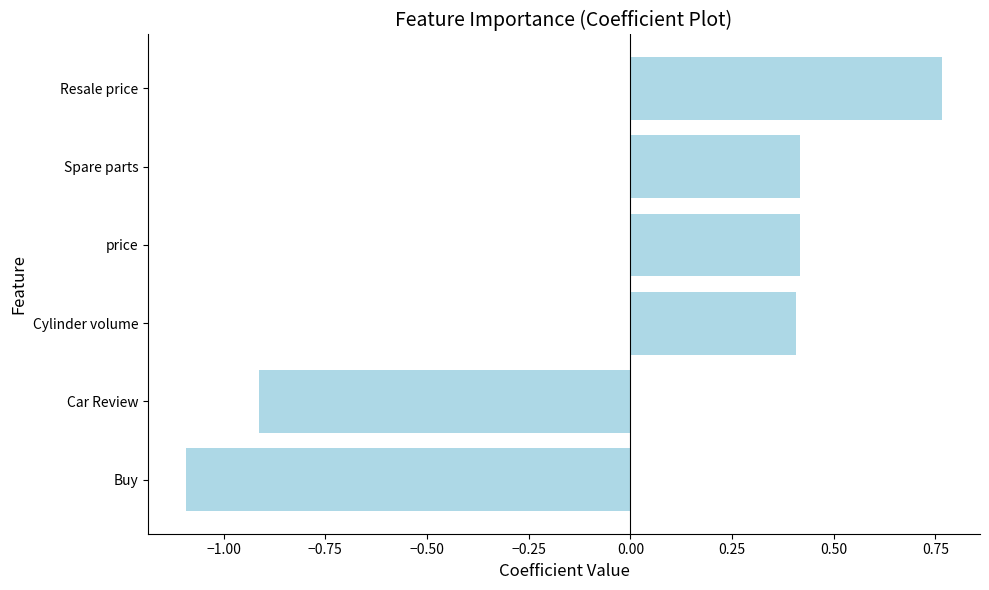

The chart shows a value of -1.6 at Buy. True or false?

False